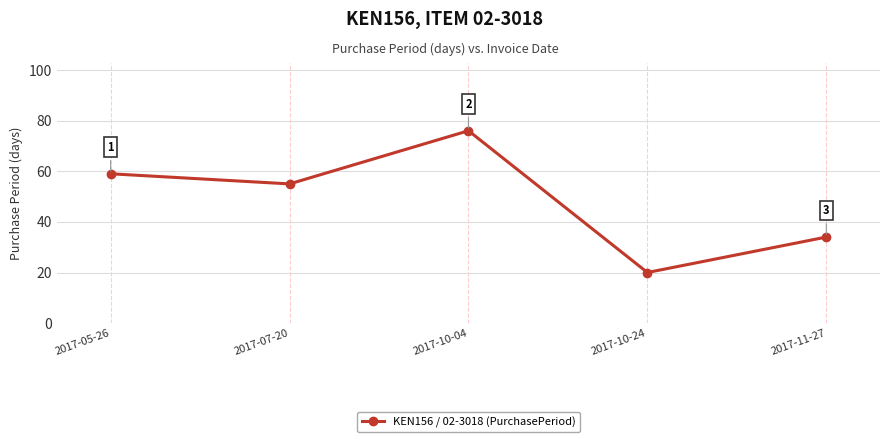

Reading right to left, extract all data points from this chart.

2017-11-27=34	2017-10-24=20	2017-10-04=76	2017-07-20=55	2017-05-26=59